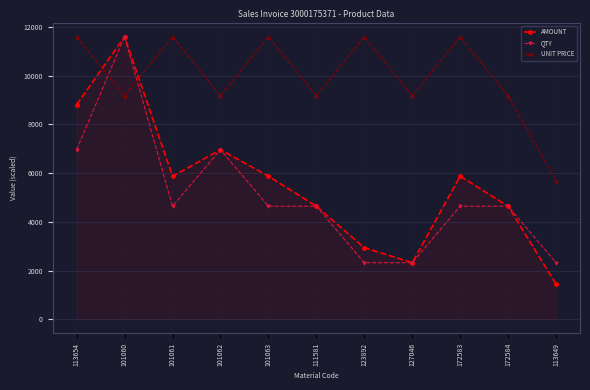

At which category does UNIT PRICE reach its first local valley?

101060